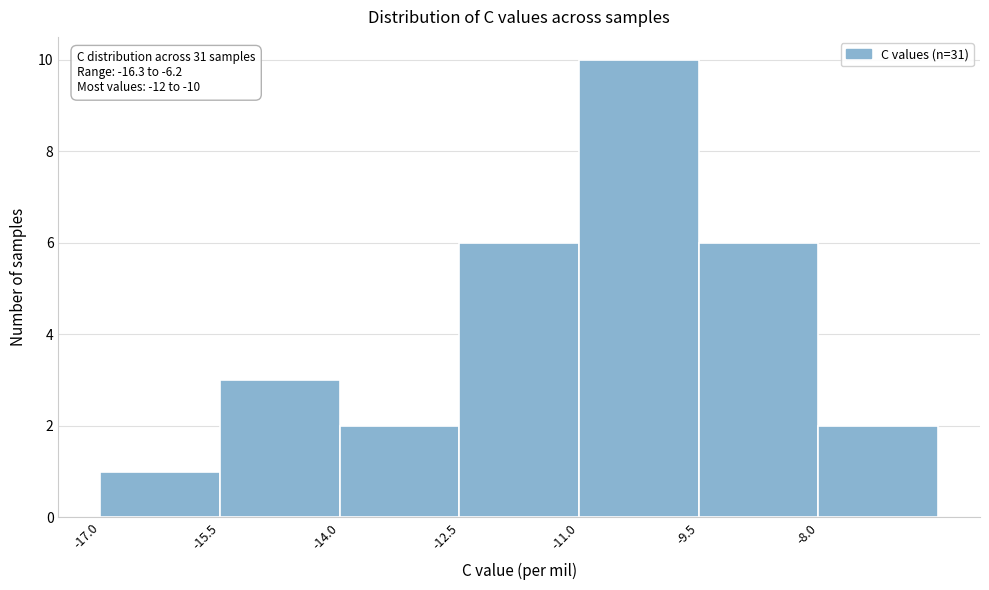

Which range on the x-axis has the tallest bar?

-11.0 to -9.5